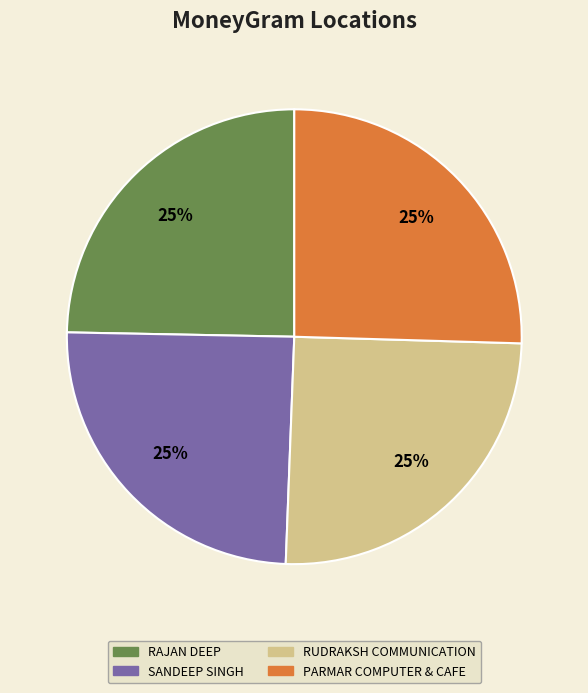

To the nearest percent, what portion does PARMAR COMPUTER & CAFE represent?

25%